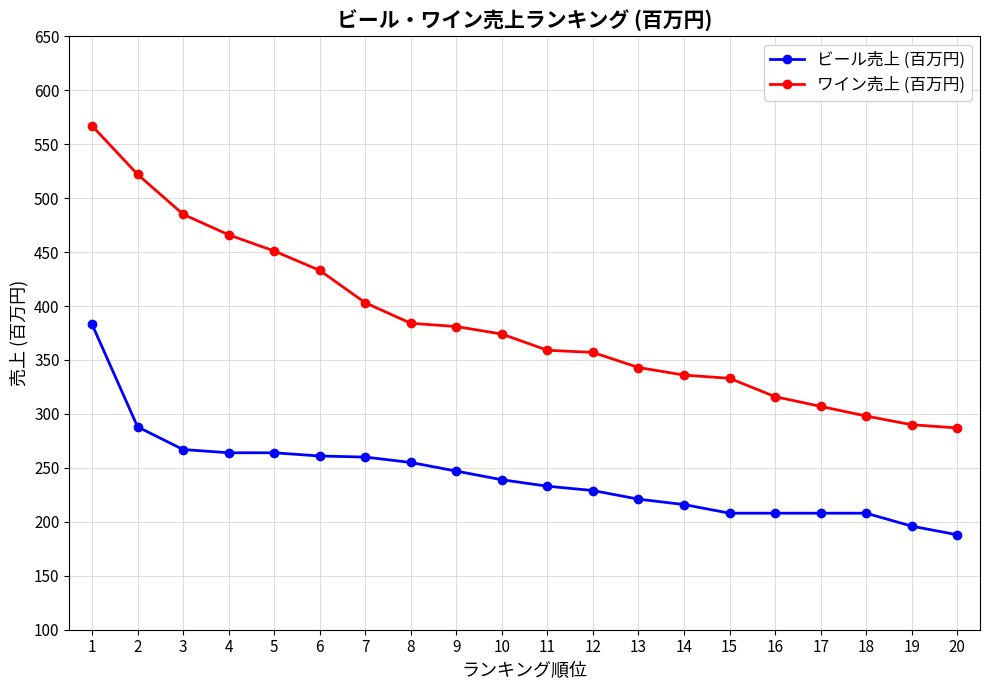

Which label corresponds to the smallest value in the chart?

20